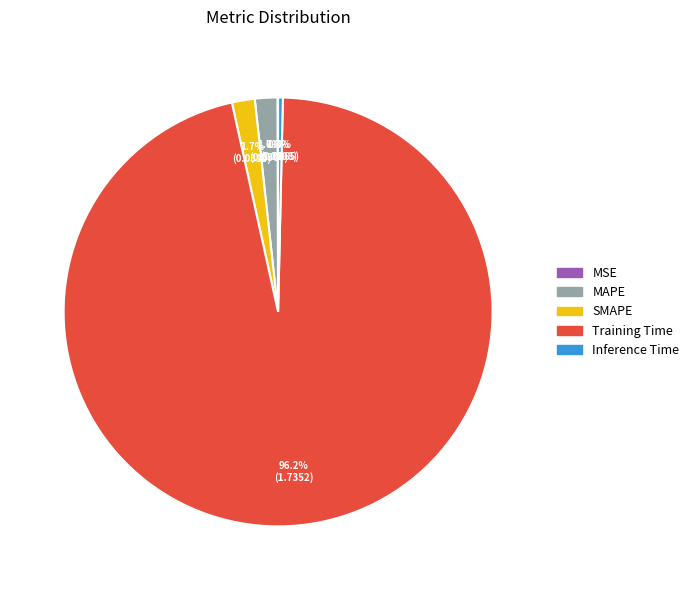

The Inference Time slice represents 0% of the pie. True or false?

True